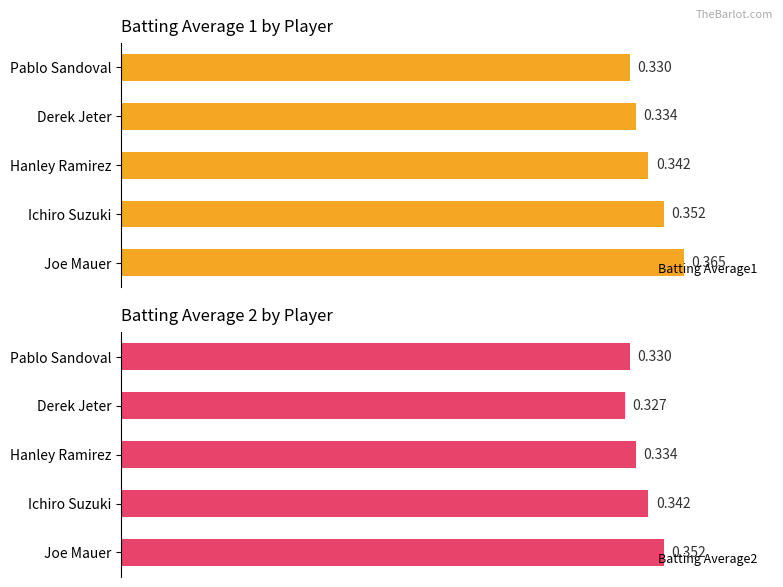

List the labels in order of Batting Average2 value, largest first.

Joe Mauer, Ichiro Suzuki, Hanley Ramirez, Pablo Sandoval, Derek Jeter